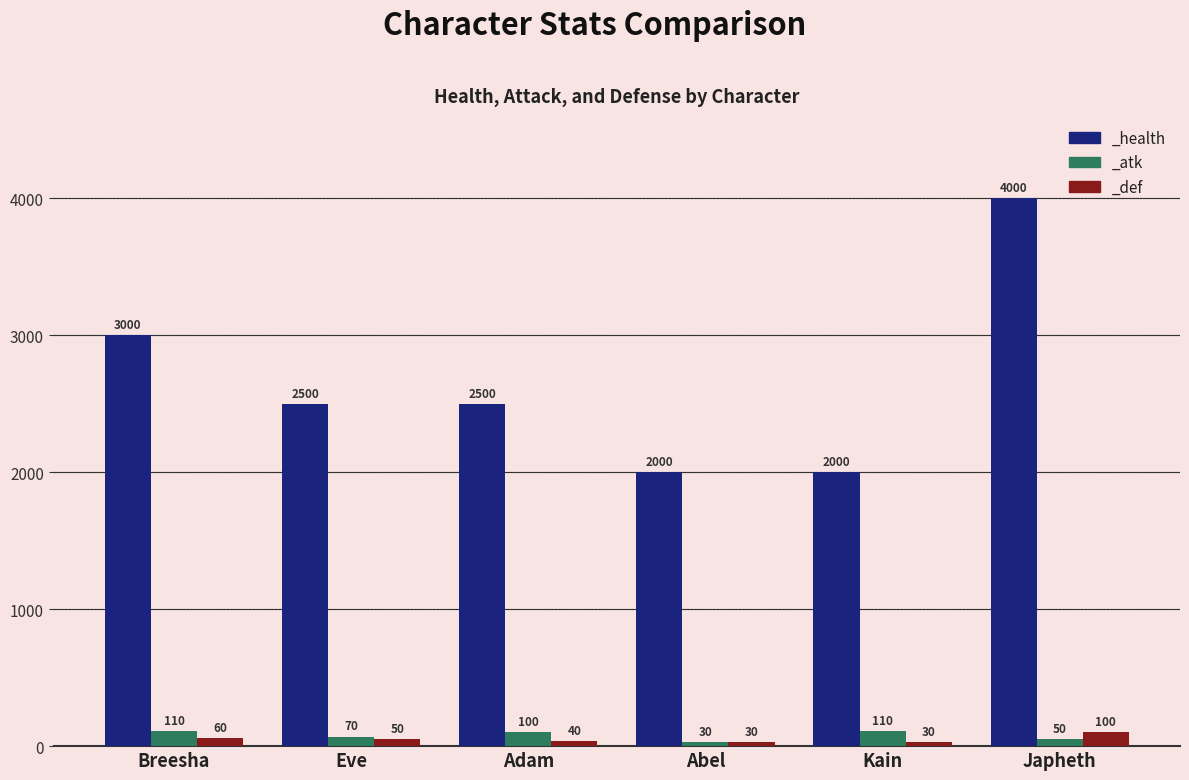

At how many categories does at least one series exceed 3708?

1